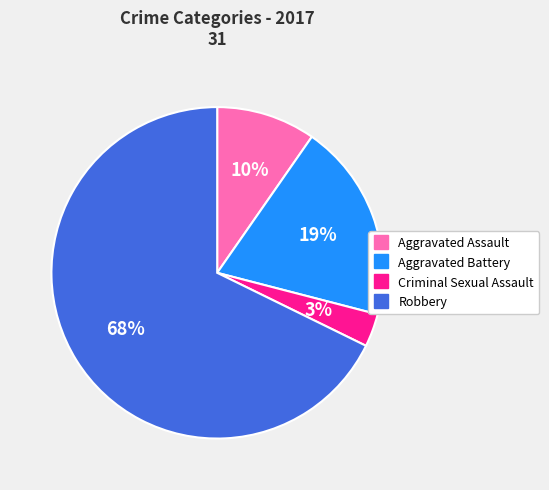

Which has a higher value, Aggravated Battery or Criminal Sexual Assault?

Aggravated Battery